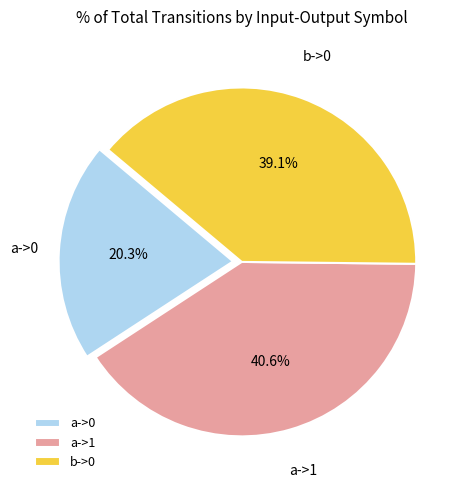

Do a->1 and b->0 together represent more than half of the pie?

Yes